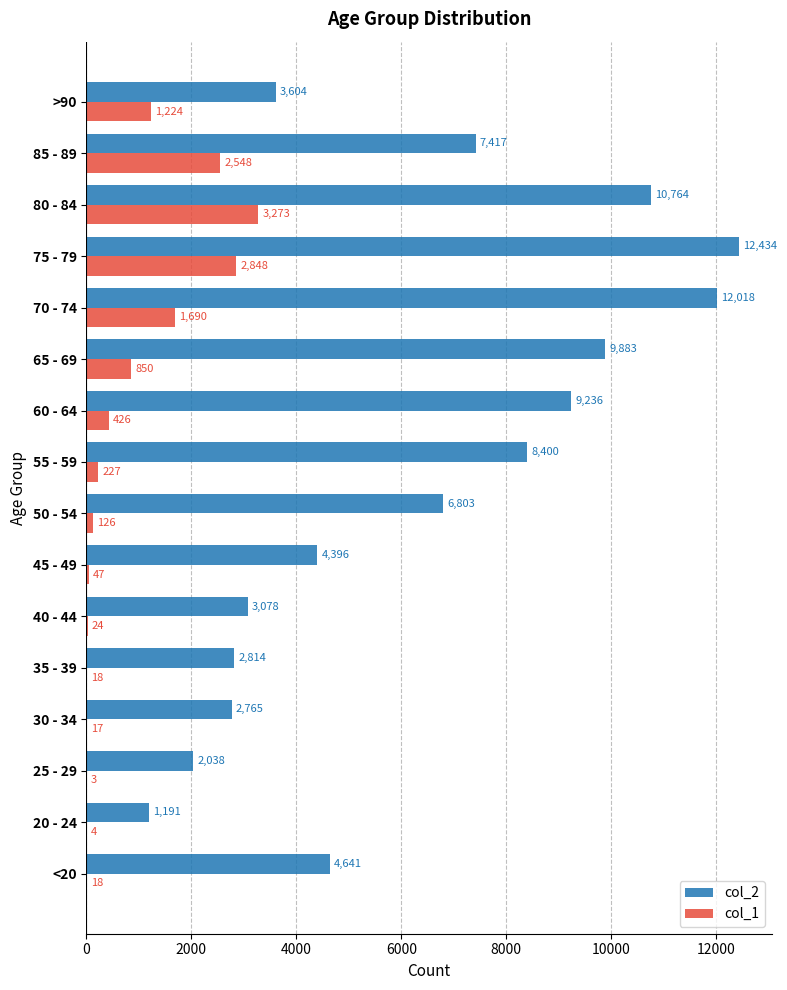

Which category has the highest value across all series?

75 - 79